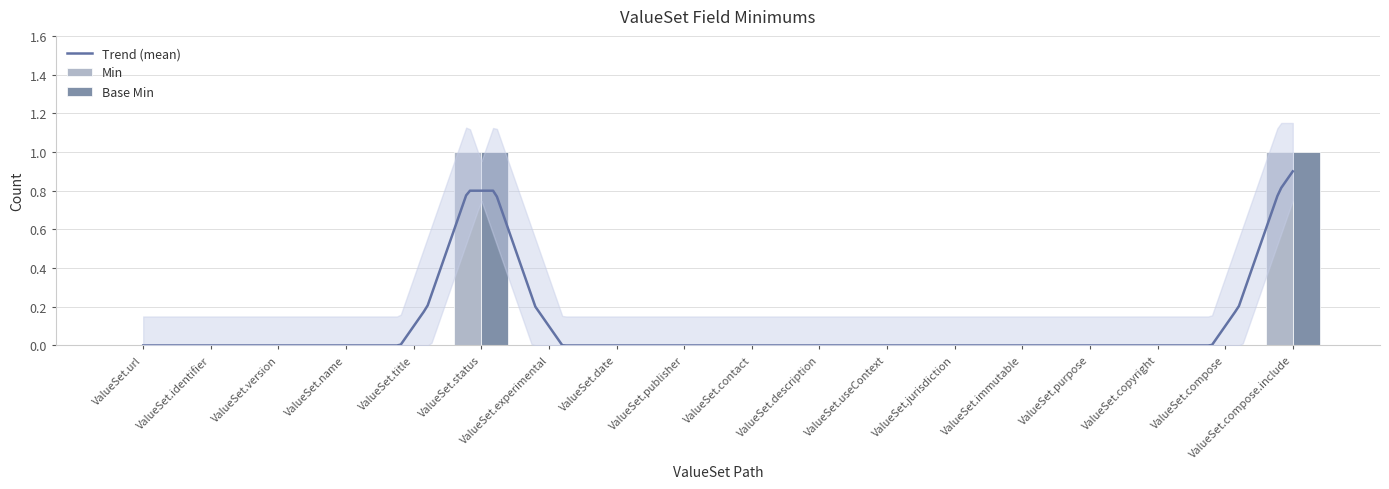

How many data points does each series have?

18